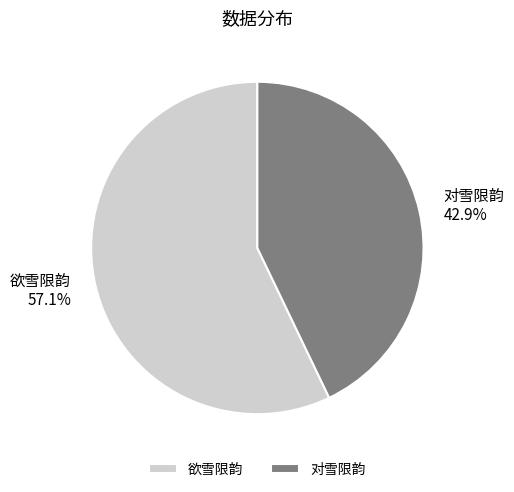

To the nearest percent, what portion does 欲雪限韵 represent?

57%